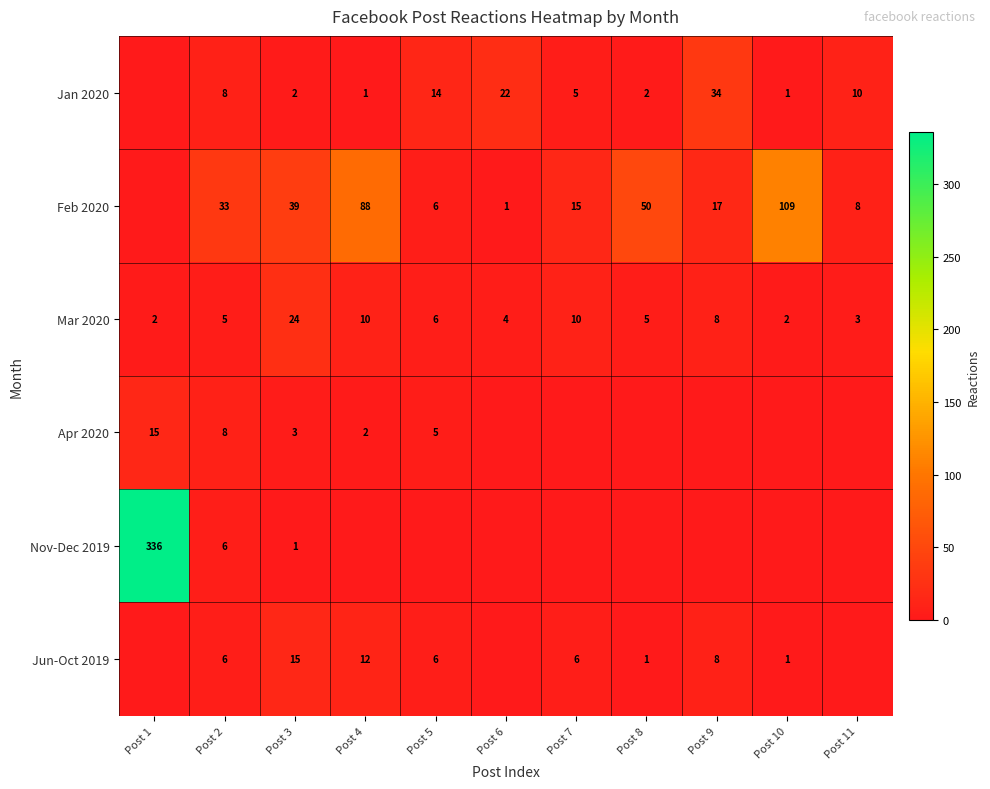

What is the approximate value of Mar 2020 at Post 7, to the nearest 5?

10